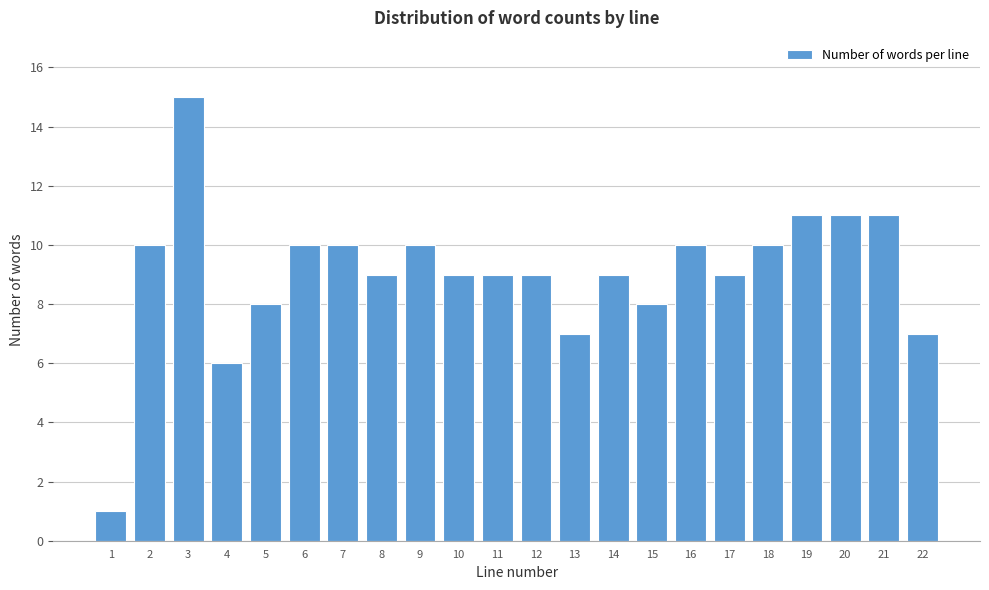

Reading left to right, what are all the values shown in this chart?

1	10	15	6	8	10	10	9	10	9	9	9	7	9	8	10	9	10	11	11	11	7